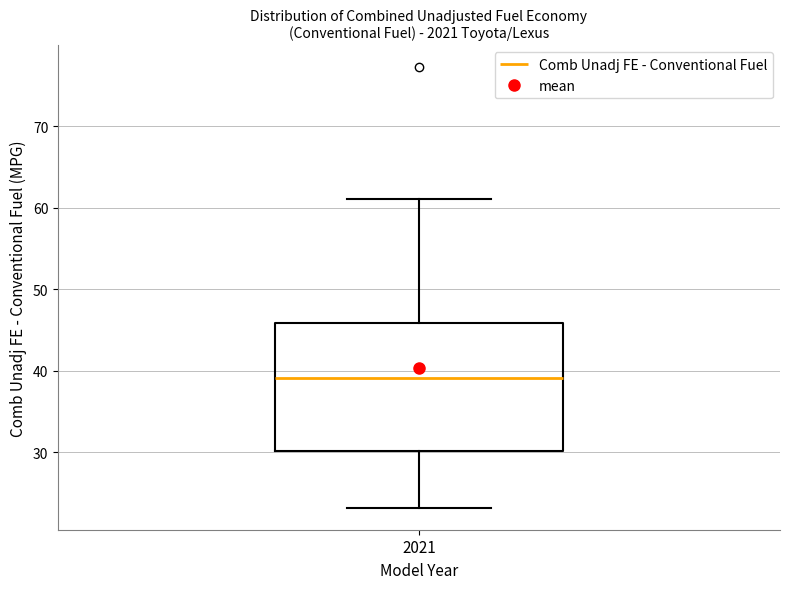

Read this box plot against the y-axis: the position of the median line, the range covered by the box, and the ends of both whiskers. The values are not printed on the chart, so give them approximately, as read against the axis.

median 39, box 30 to 46, whiskers 23 to 61